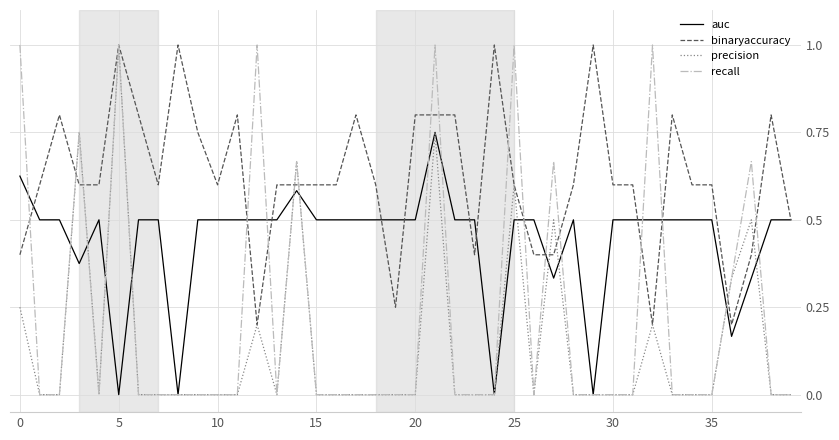

What is the maximum value shown in the chart?

1.0